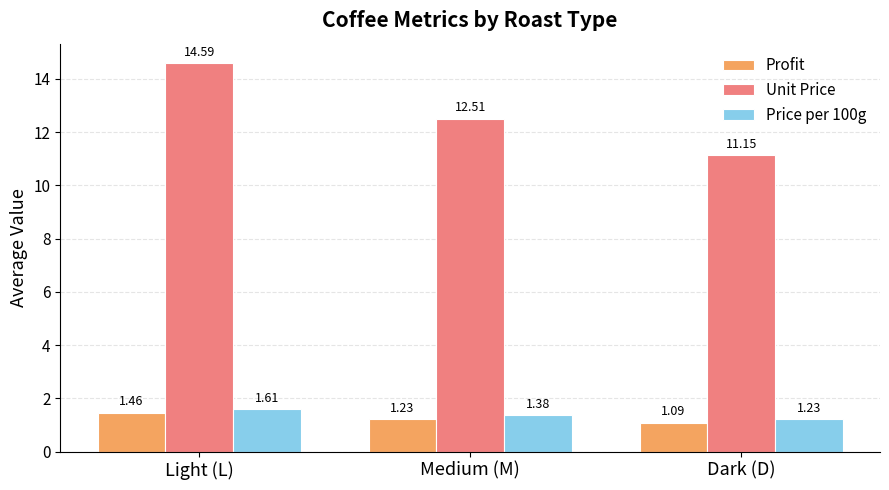

At which label does Profit reach its minimum?

Dark (D)